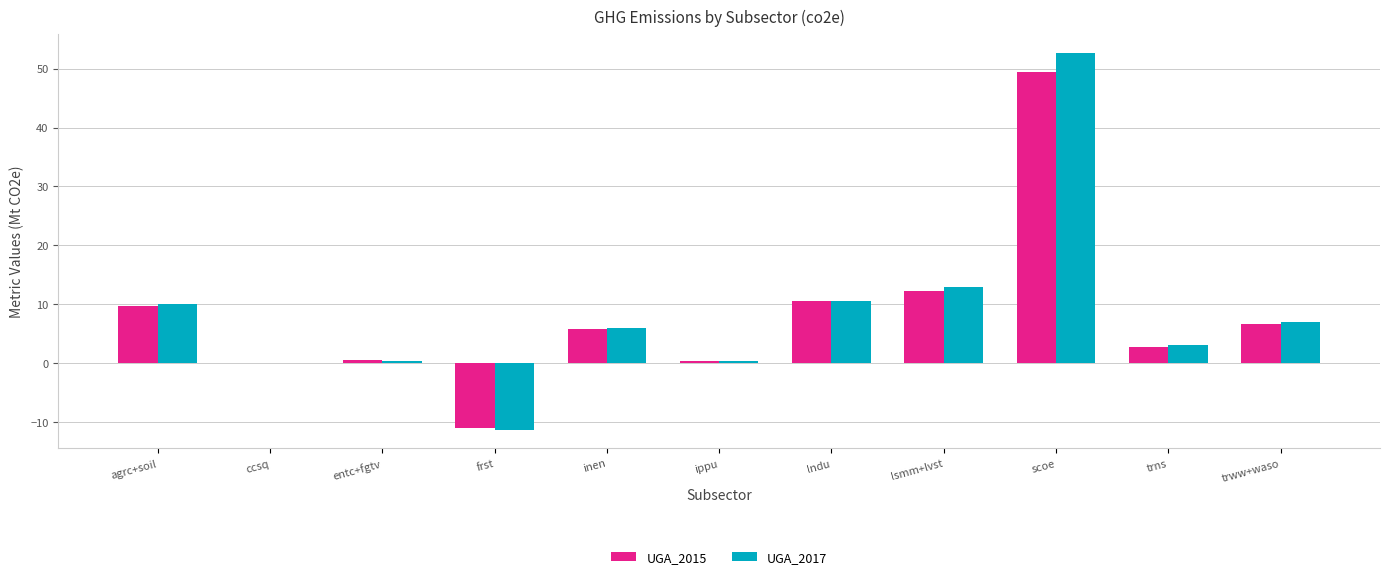

The value of UGA_2017 at frst is -17.9. True or false?

False